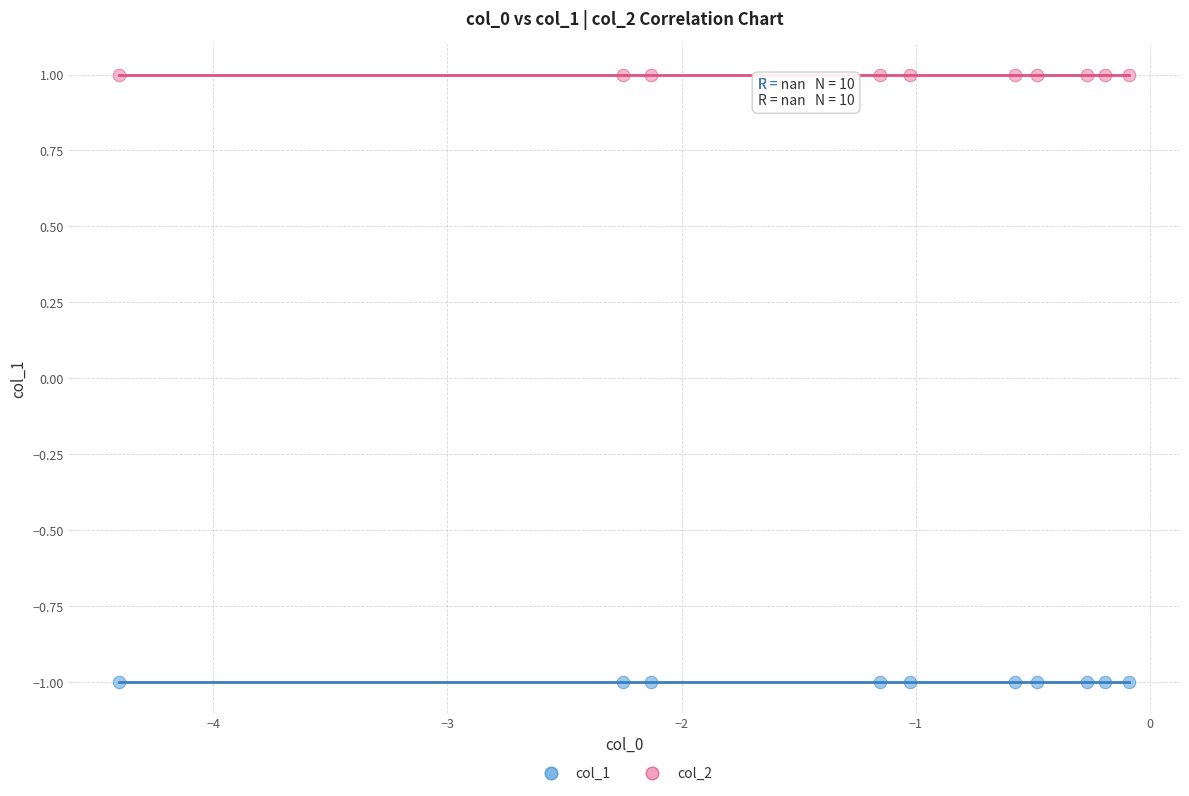

What are all the series names shown in the legend?

col_1, col_2